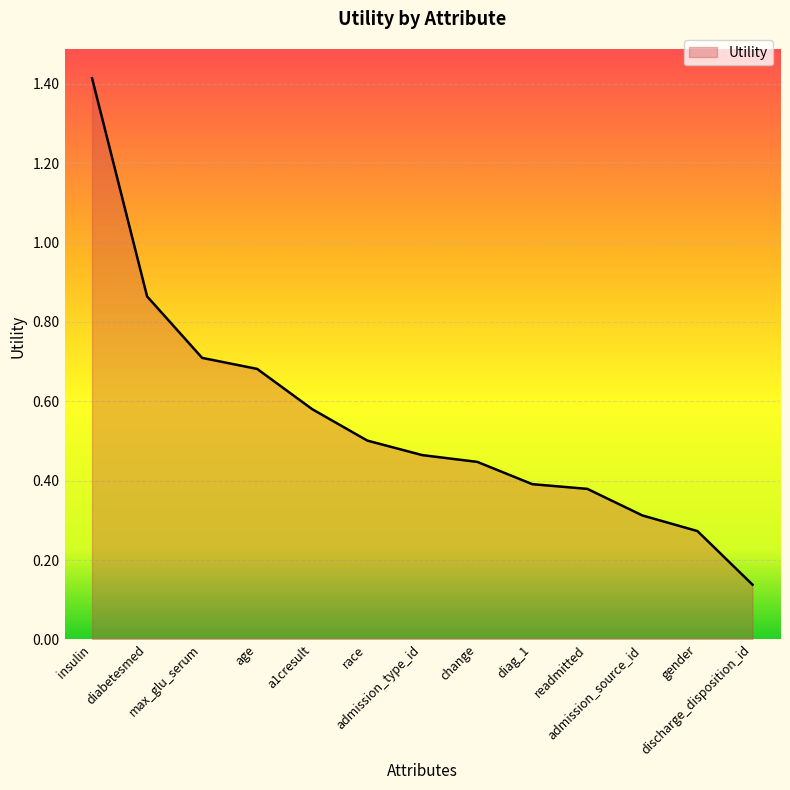

What is the greatest value displayed?

1.4